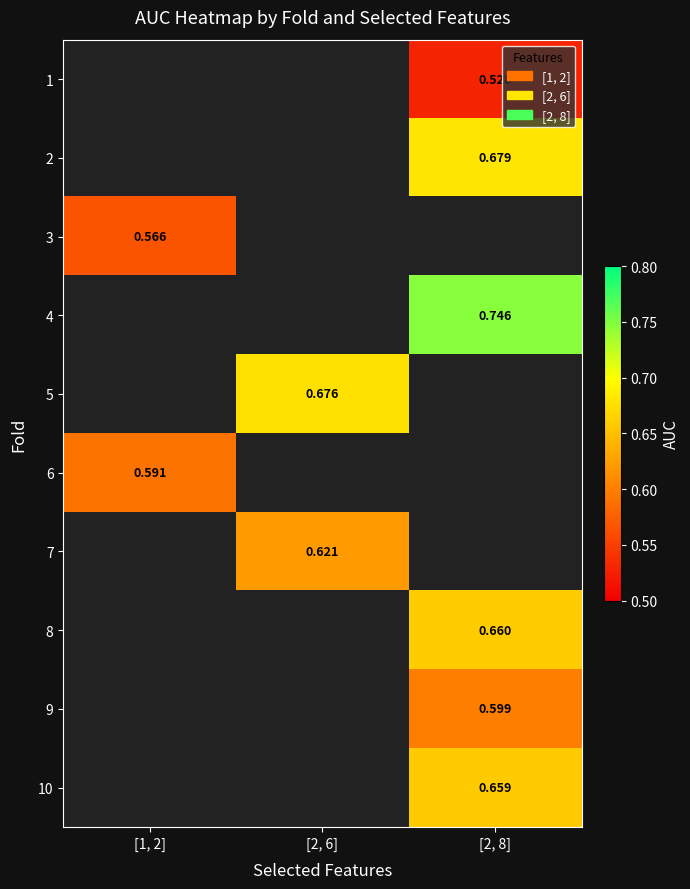

The 8 series shows 0.4 at [2, 6]. True or false?

False